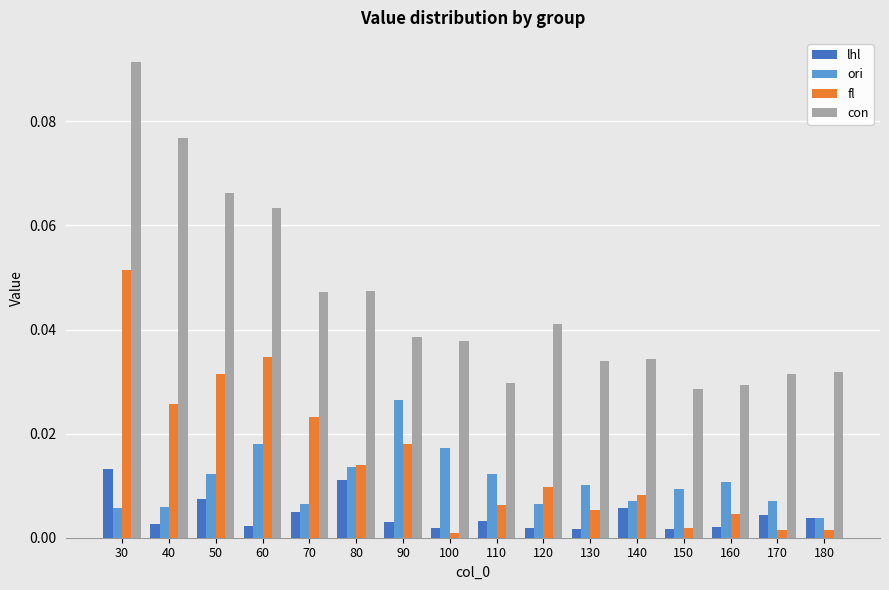

Rank the series by their maximum value, from highest to lowest.

con, fl, ori, lhl